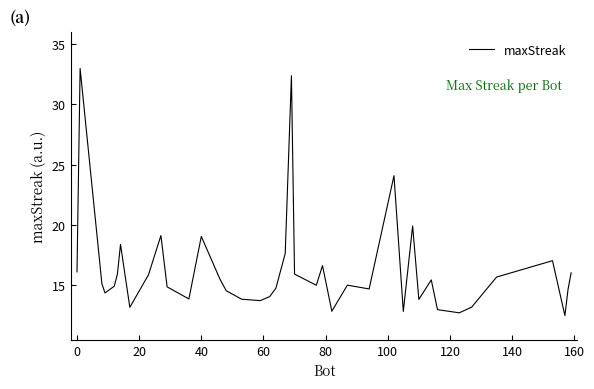

What is the smallest value displayed?

12.5